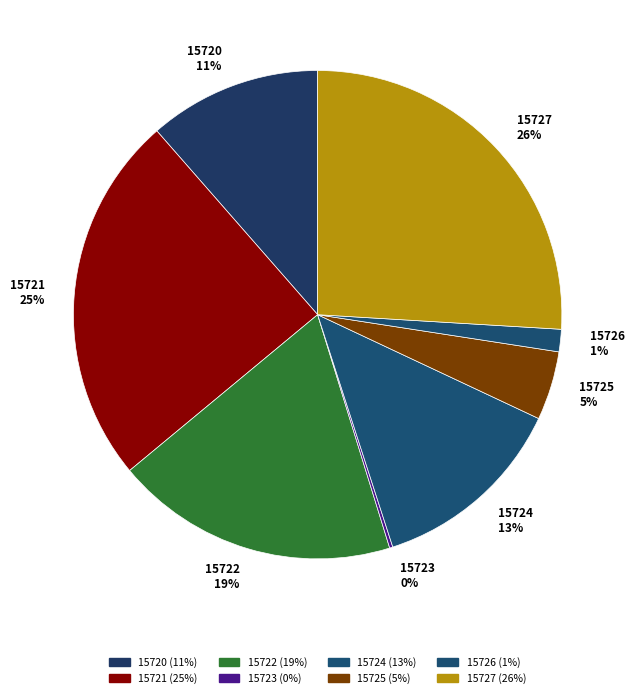

To the nearest percent, what is the difference between the 15726 and 15724 slice percentages?

12%